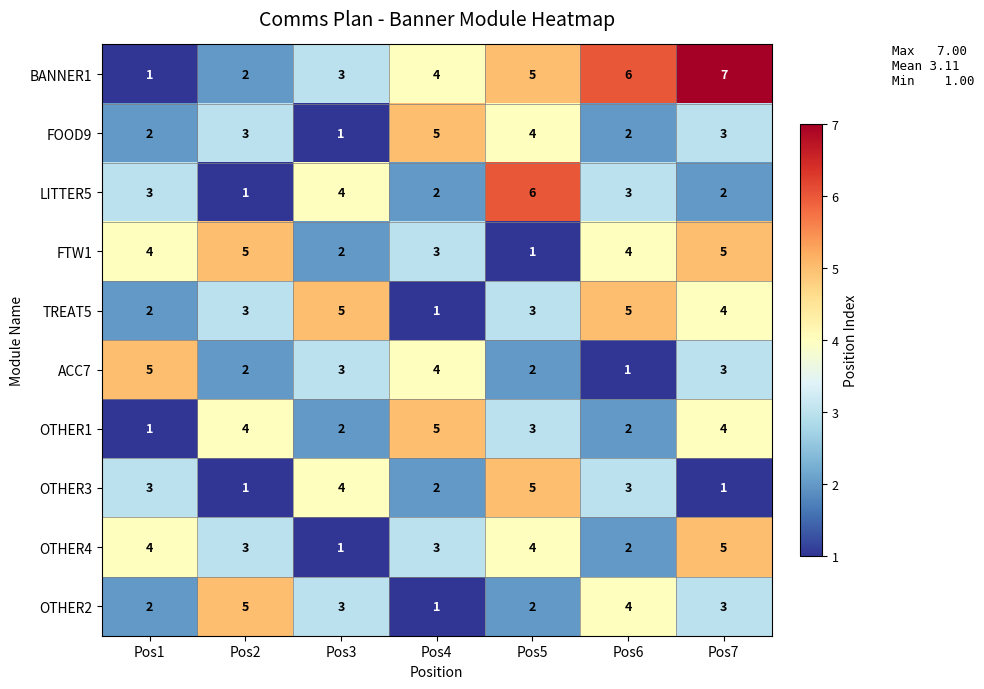

Which category has the highest value across all series?

Pos7